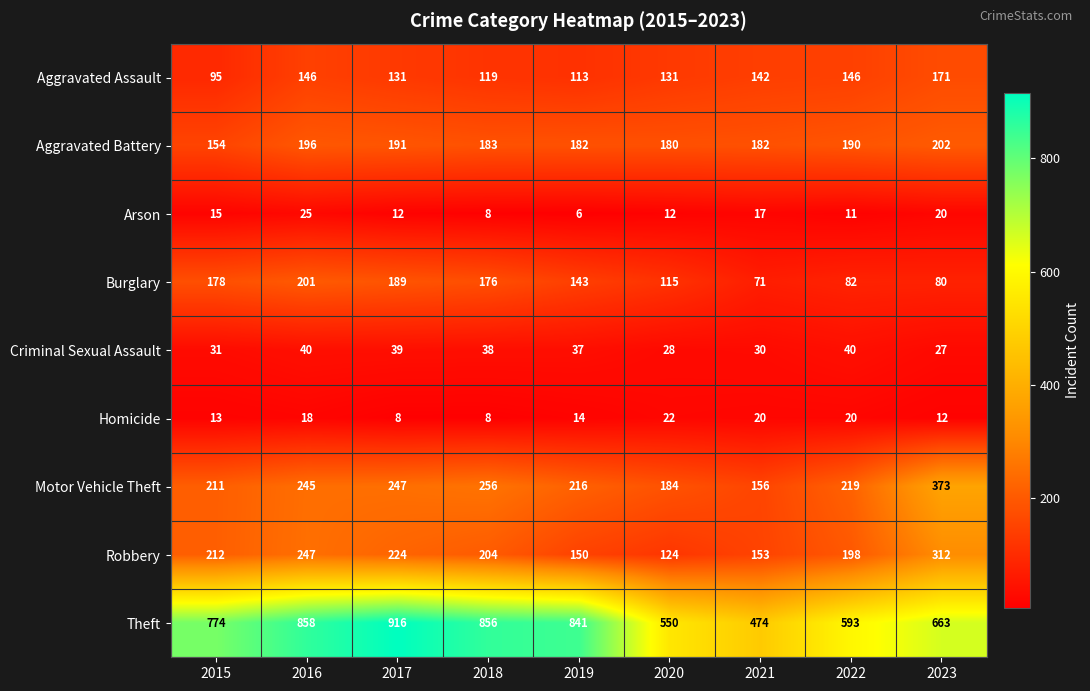

What is the difference between the highest and lowest values at 2015?

761